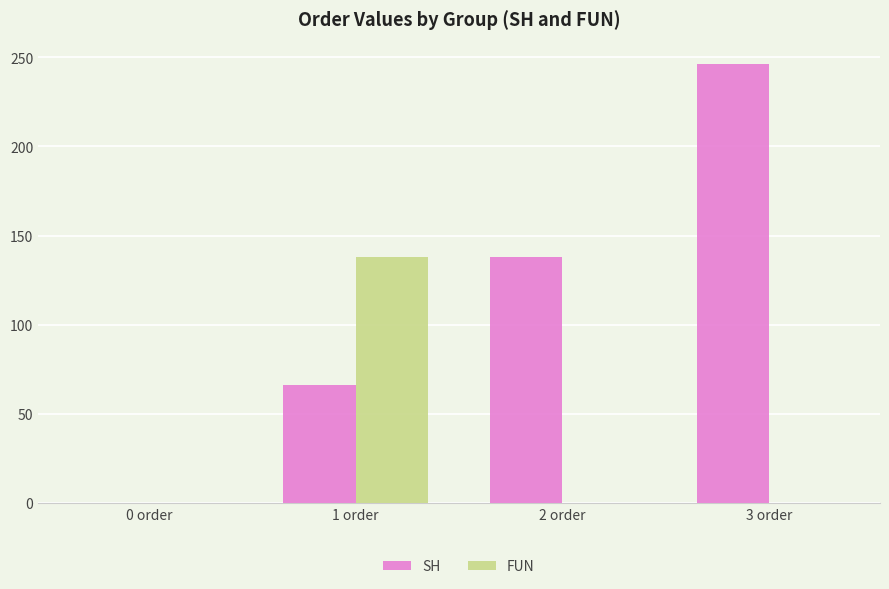

The value of SH at 0 order is 0.0. True or false?

True